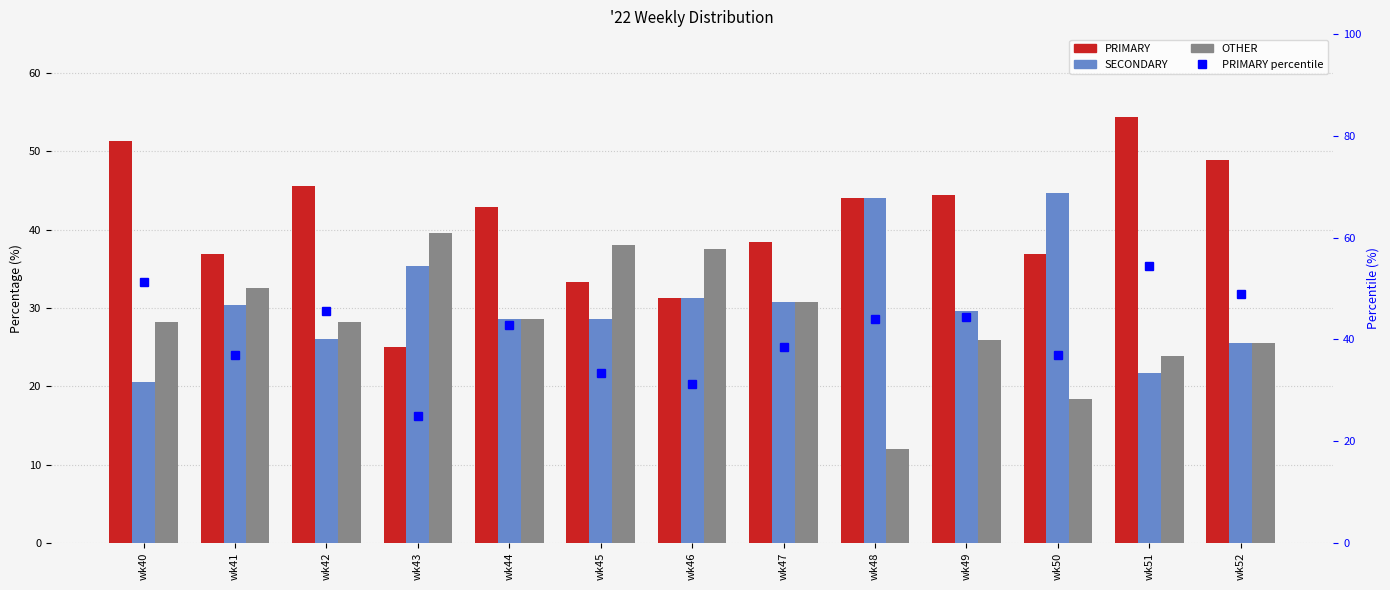

How many groups of bars are there?

13